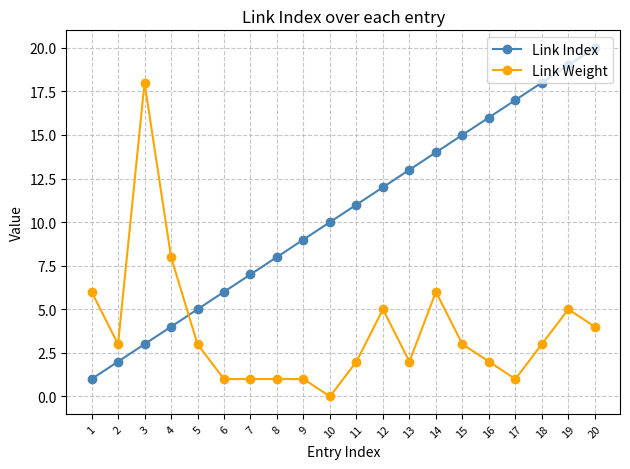

Rank the categories by Link Index value from lowest to highest.

1, 2, 3, 4, 5, 6, 7, 8, 9, 10, 11, 12, 13, 14, 15, 16, 17, 18, 19, 20